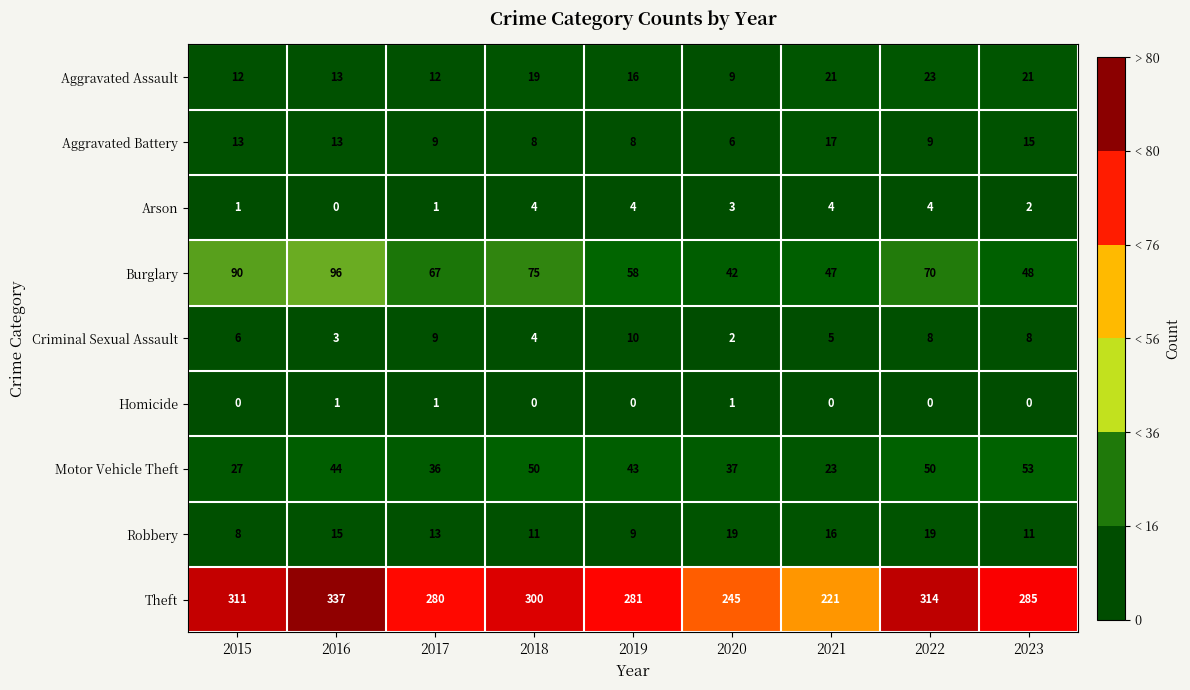

The Theft series shows 314 at 2022. True or false?

True